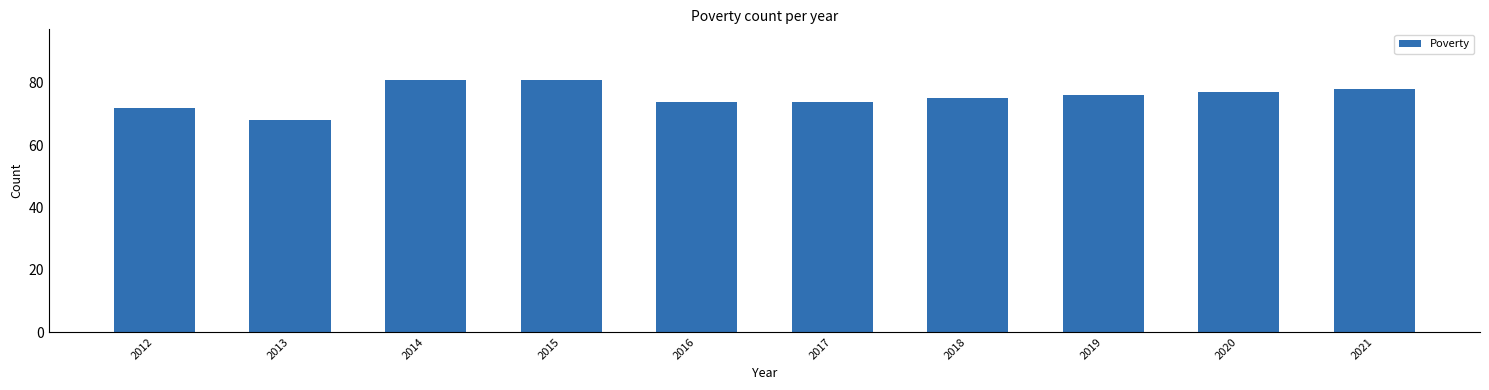

Which category has the lowest value across all series?

2013